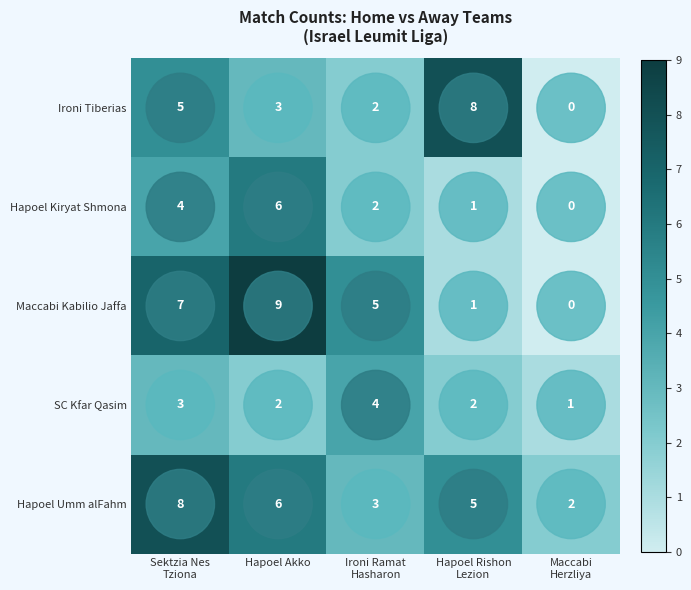

What is the difference between the maximum and second lowest values in the Hapoel Kiryat Shmona series?

5